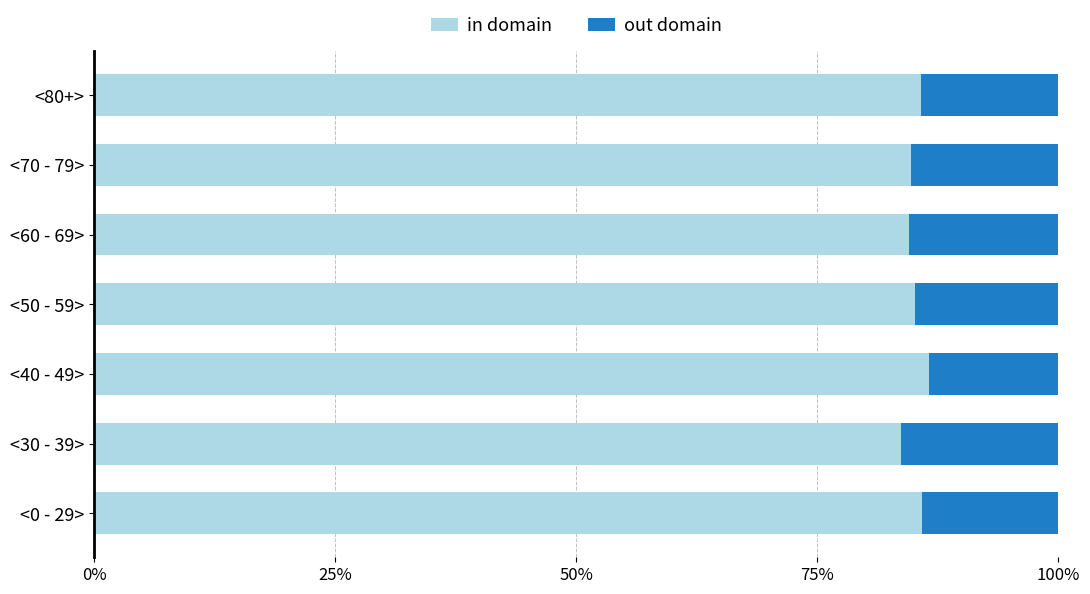

What is the total value across all series at <50 - 59>?

100.0